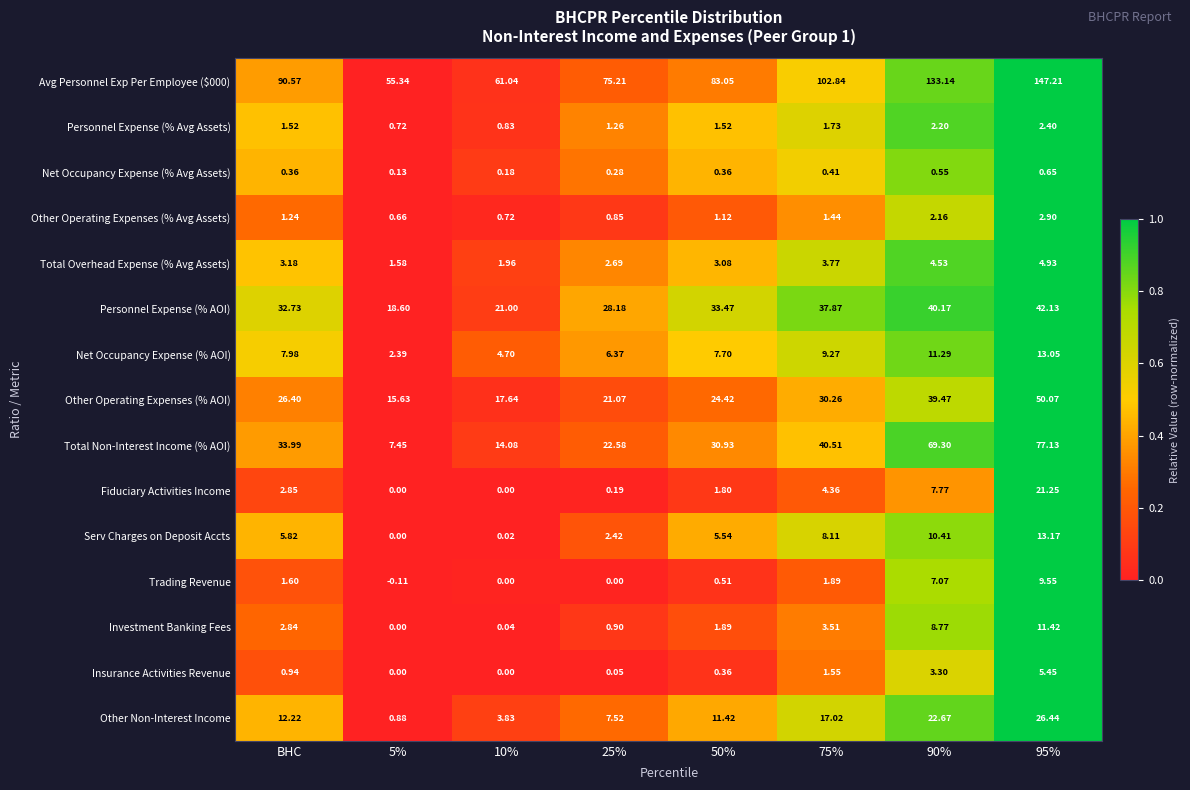

Is the value of Insurance Activities Revenue at 10% greater than the value of Investment Banking Fees at 90%?

No